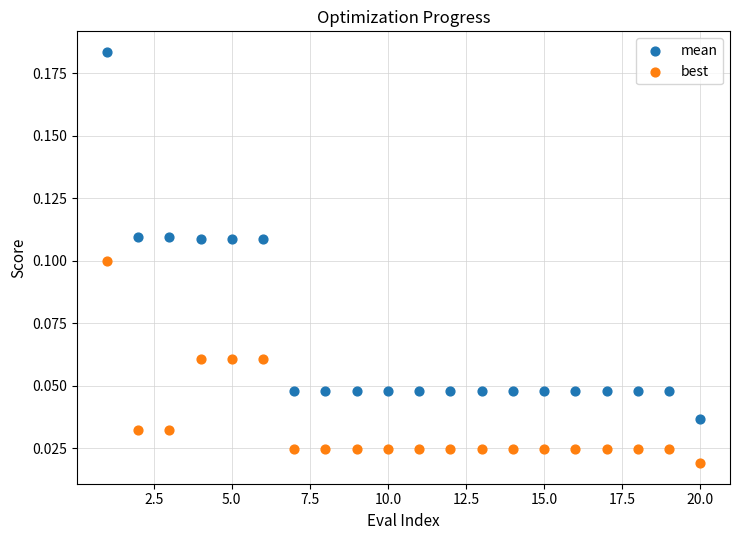

Across all data points, what is the range of X values (max minus min)?

19.0